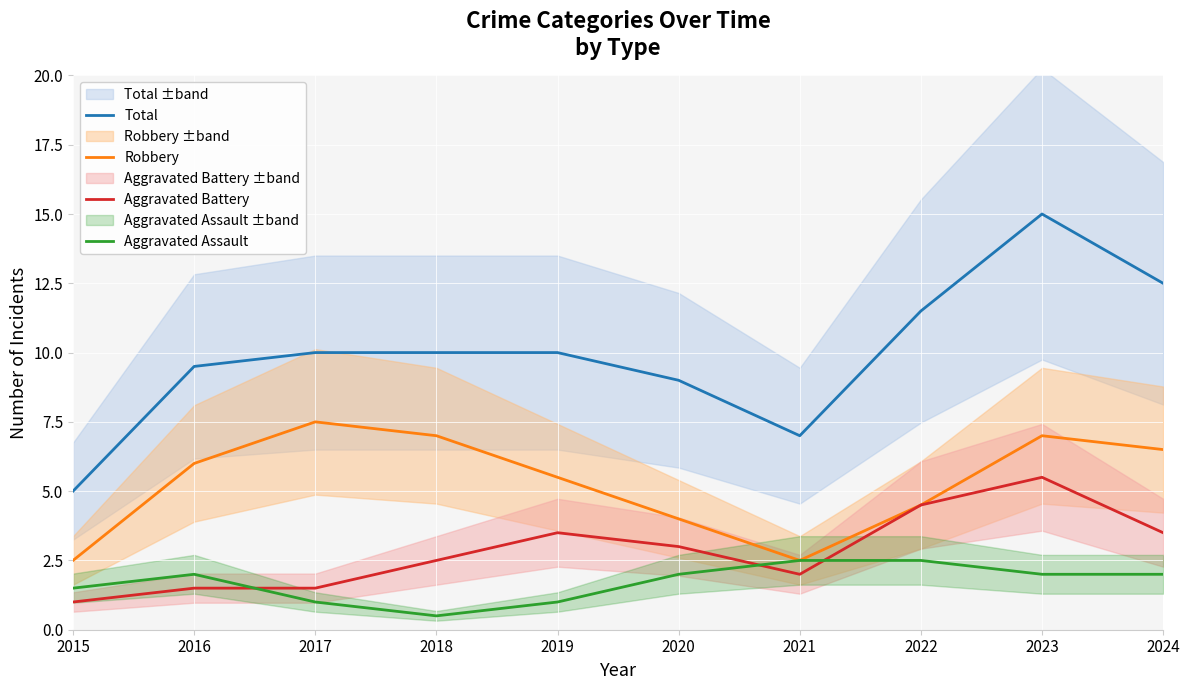

What is the difference between the Total values at 2021 and 2015?

2.0